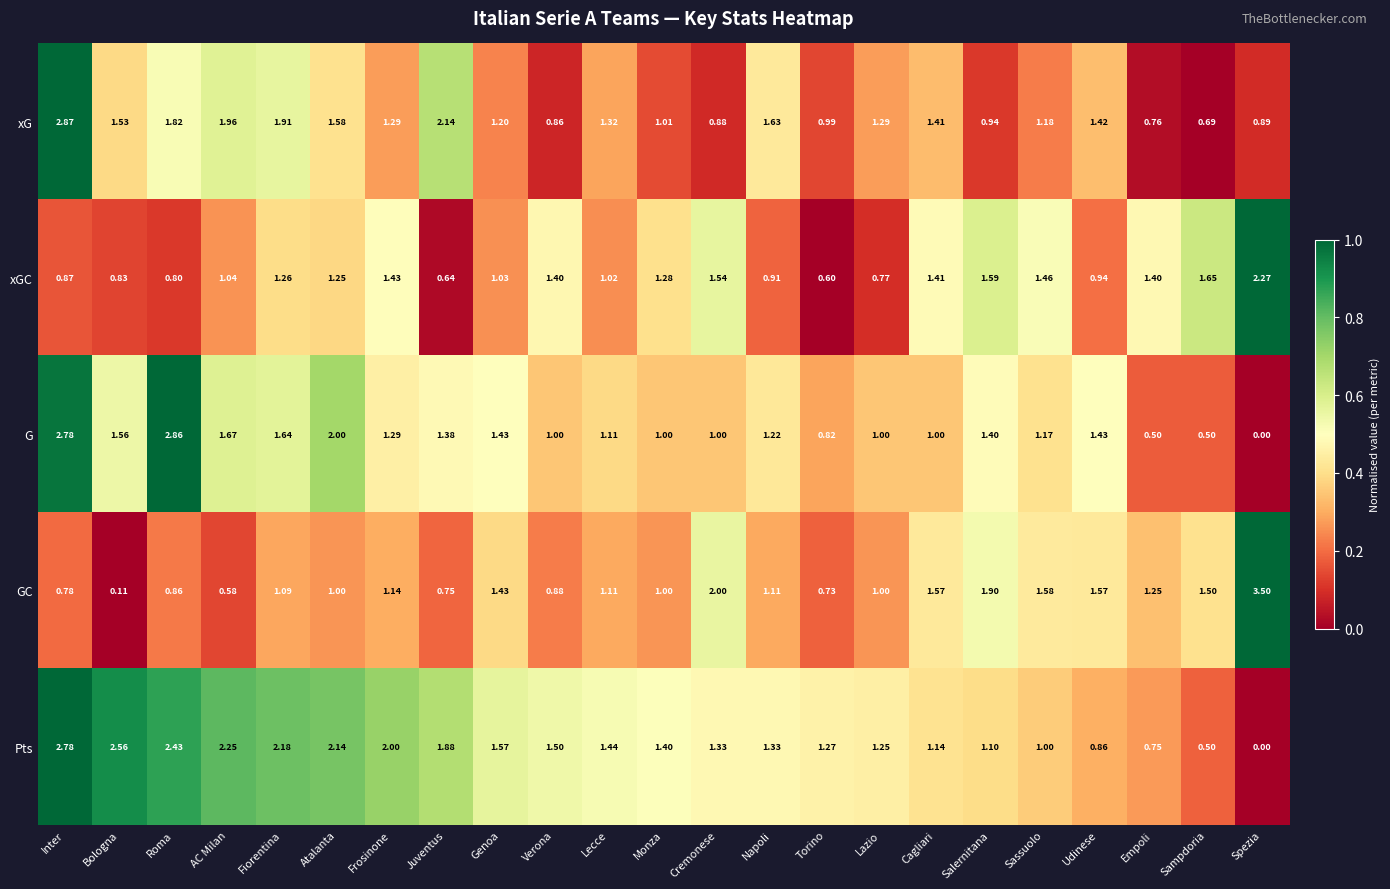

At which label does GC first exceed 1?

Fiorentina